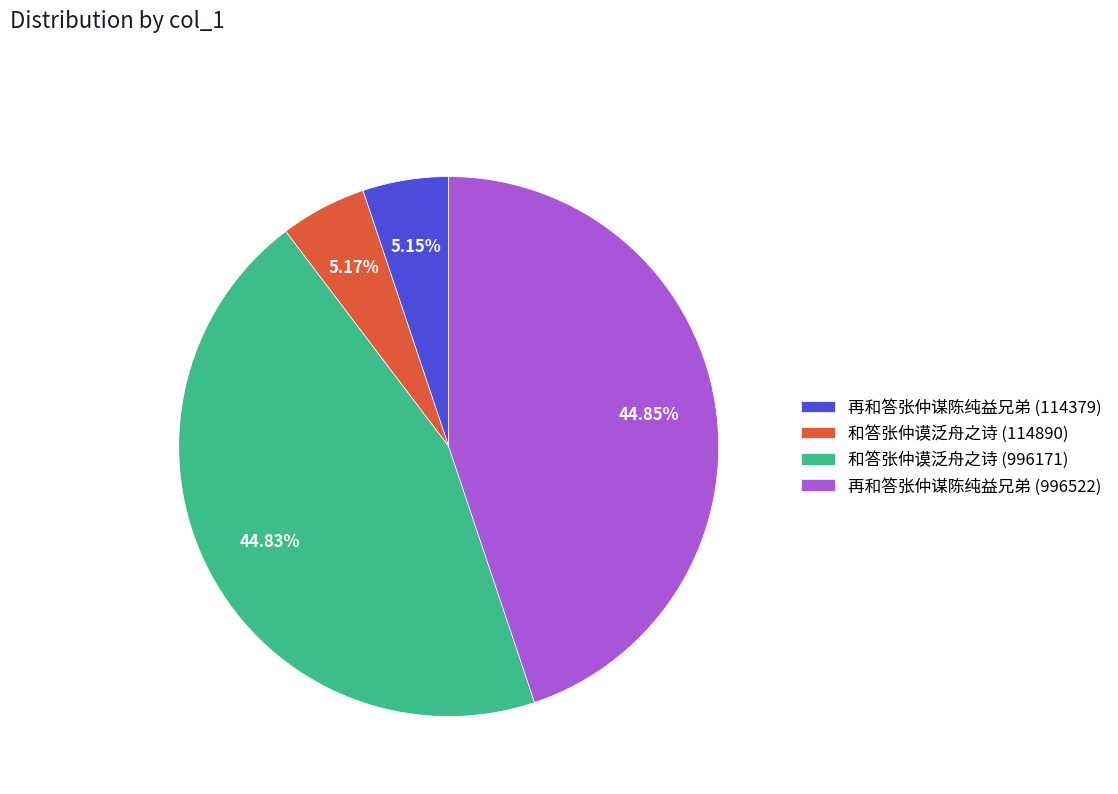

Count the number of slices in the pie.

4